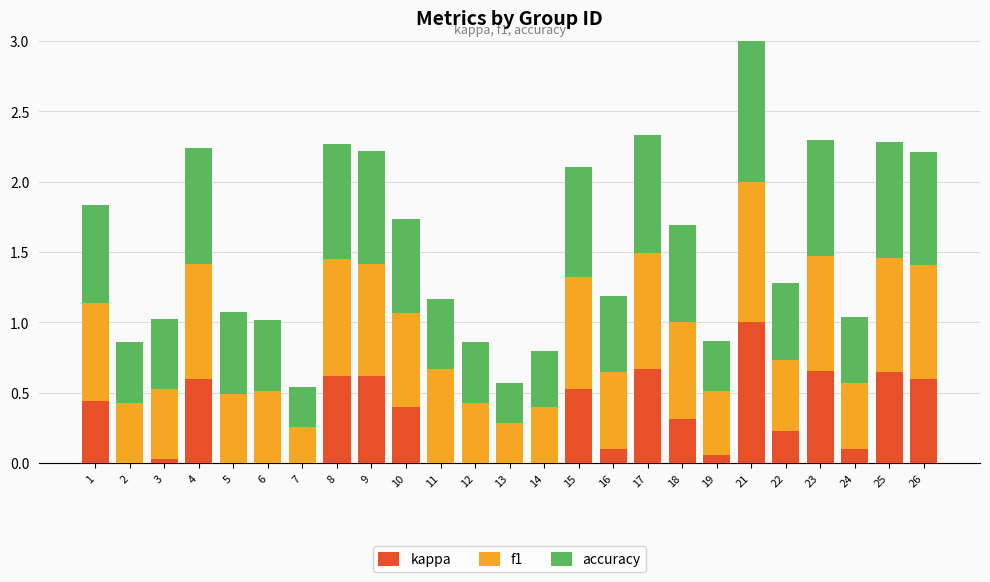

Which category has the highest value in the kappa series?

21